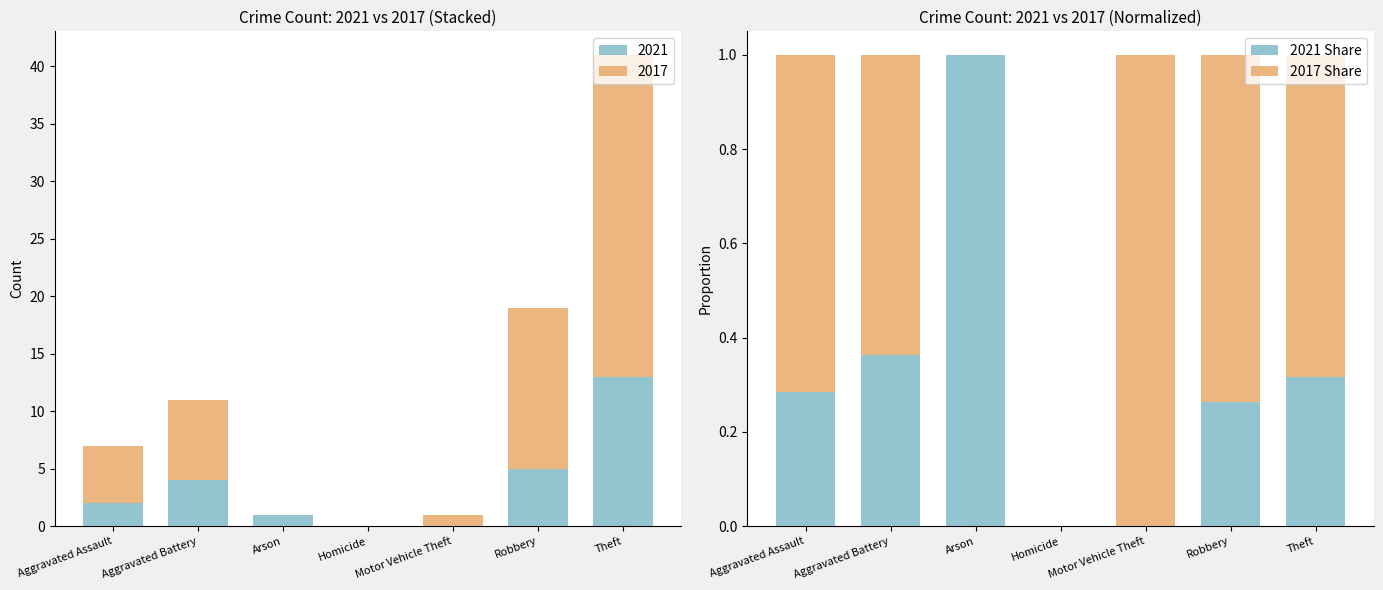

What is the spread (max minus min) of values at Motor Vehicle Theft?

1.0